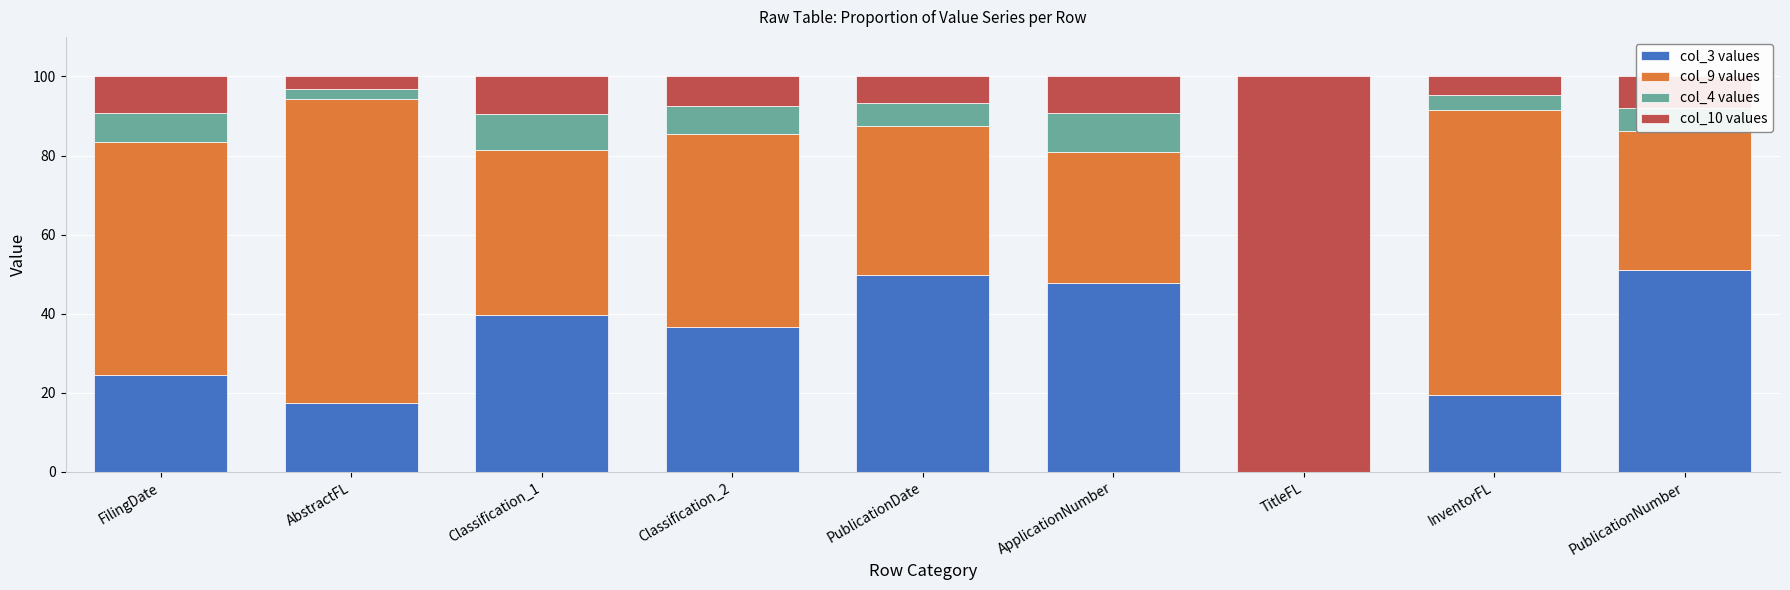

Are the bars horizontal?

No